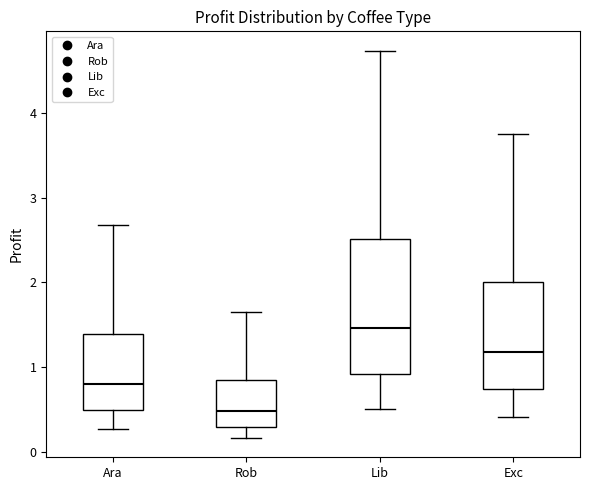

Which box has the highest median line?

Lib